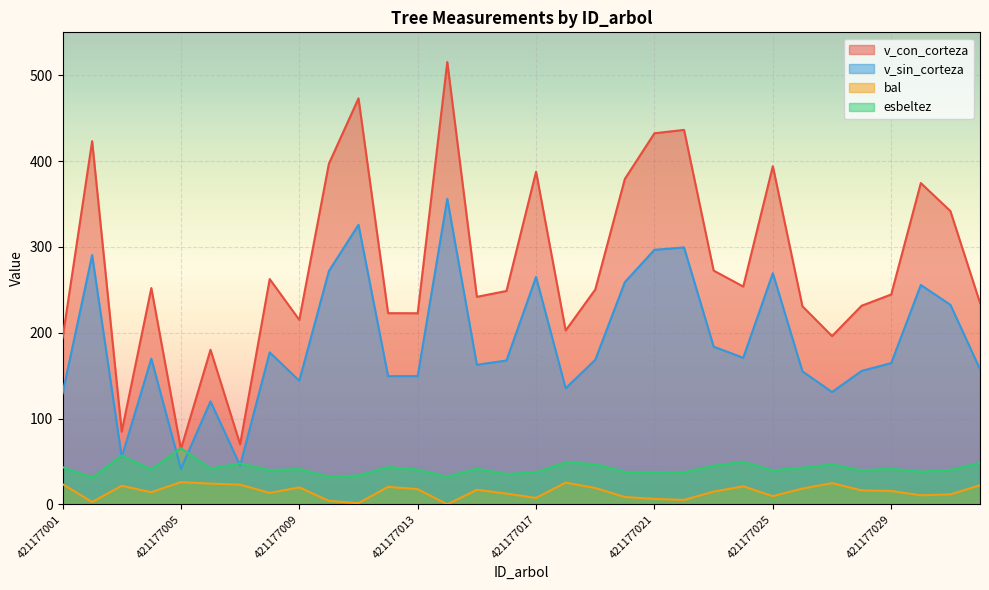

Reading left to right, extract all data points from this chart.

v_con_corteza: 193.3	423.1	84.7	252.0	64.4	180.1	70.0	262.5	214.9	396.9	473.1	222.7	222.7	515.4	241.8	248.6	387.6	202.5	250.3	379.2	432.4	436.3	272.4	253.8	394.0	230.8	196.0	231.4	244.5	374.4	341.7	234.8
v_sin_corteza: 129.0	290.5	54.9	169.8	41.3	119.9	45.2	177.1	144.0	271.9	325.7	149.3	149.4	356.0	162.6	167.6	265.0	135.2	168.3	259.0	296.6	299.4	183.8	170.7	269.3	154.9	130.8	155.5	164.5	255.6	232.5	157.5
bal: 23.5	2.7	21.7	14.1	25.8	24.1	22.9	13.3	19.7	4.0	1.4	20.4	17.7	0.0	17.0	12.5	7.4	25.3	19.0	8.5	6.3	5.2	14.8	21.0	9.5	18.4	24.7	16.2	15.5	10.6	11.6	22.3
esbeltez: 43.4	31.1	56.8	40.7	65.5	41.7	47.6	39.9	41.1	32.2	33.7	43.4	40.3	32.2	41.6	35.2	37.3	48.9	46.8	37.8	37.6	37.4	44.8	49.6	39.5	42.6	46.4	39.5	41.3	38.0	39.9	48.4